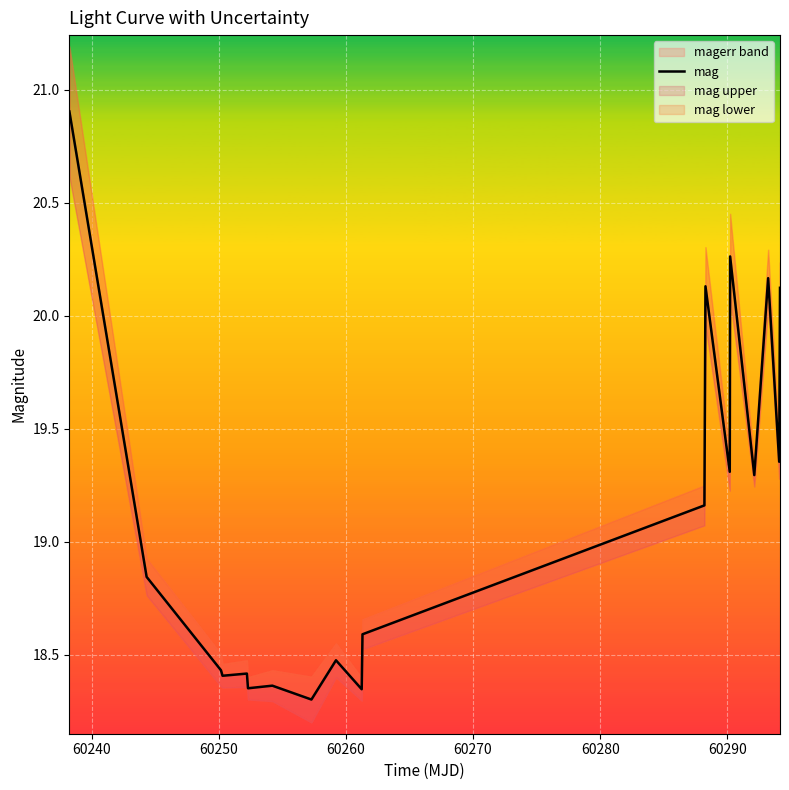

What is the greatest value displayed?

20.9